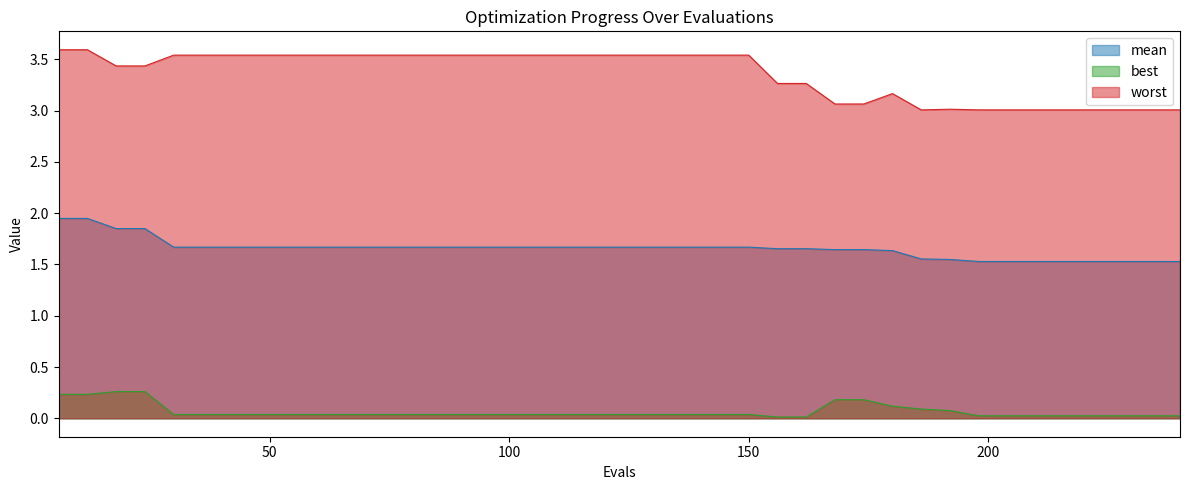

Reading left to right, transcribe all the data shown in this chart.

mean: 1.9	1.9	1.8	1.8	1.7	1.7	1.7	1.7	1.7	1.7	1.7	1.7	1.7	1.7	1.7	1.7	1.7	1.7	1.7	1.7	1.7	1.7	1.7	1.7	1.7	1.7	1.7	1.6	1.6	1.6	1.6	1.5	1.5	1.5	1.5	1.5	1.5	1.5	1.5	1.5
best: 0.2	0.2	0.3	0.3	0.0	0.0	0.0	0.0	0.0	0.0	0.0	0.0	0.0	0.0	0.0	0.0	0.0	0.0	0.0	0.0	0.0	0.0	0.0	0.0	0.0	0.0	0.0	0.2	0.2	0.1	0.1	0.1	0.0	0.0	0.0	0.0	0.0	0.0	0.0	0.0
worst: 3.6	3.6	3.4	3.4	3.5	3.5	3.5	3.5	3.5	3.5	3.5	3.5	3.5	3.5	3.5	3.5	3.5	3.5	3.5	3.5	3.5	3.5	3.5	3.5	3.5	3.3	3.3	3.1	3.1	3.2	3.0	3.0	3.0	3.0	3.0	3.0	3.0	3.0	3.0	3.0